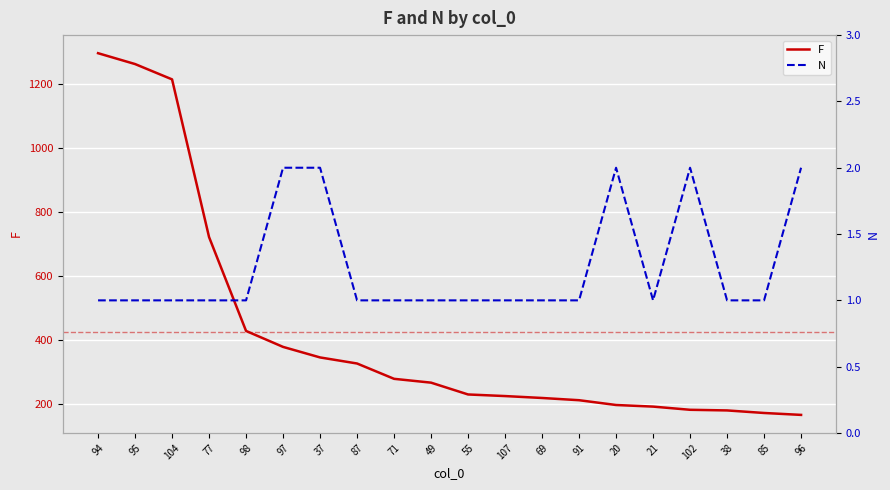

Reading left to right, transcribe all the data shown in this chart.

F: 1298	1264	1216	722	428	378	345	326	278	266	229	224	218	211	196	191	181	179	171	165
N: 1	1	1	1	1	2	2	1	1	1	1	1	1	1	2	1	2	1	1	2